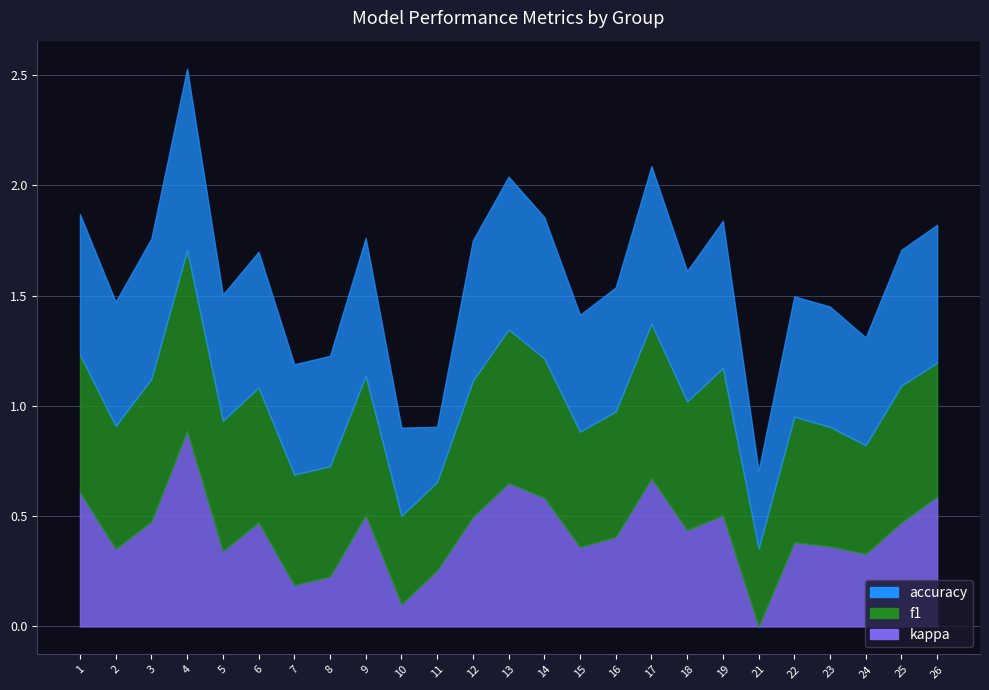

True or false: f1 and kappa cross at least once.

False